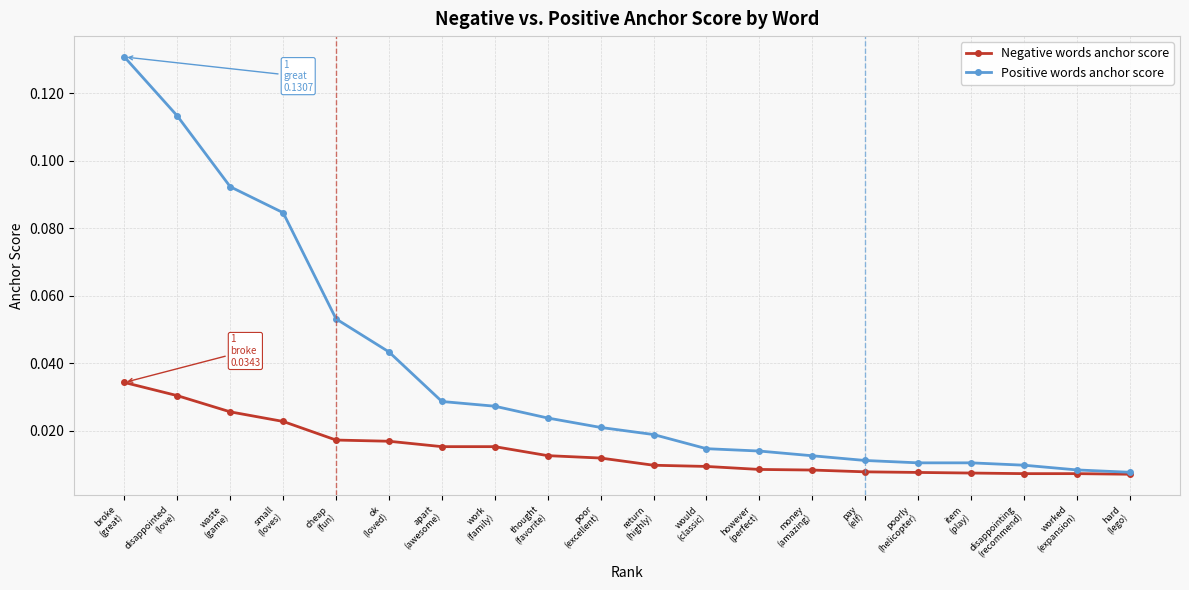

Does the chart display data point markers on the line(s)?

Yes